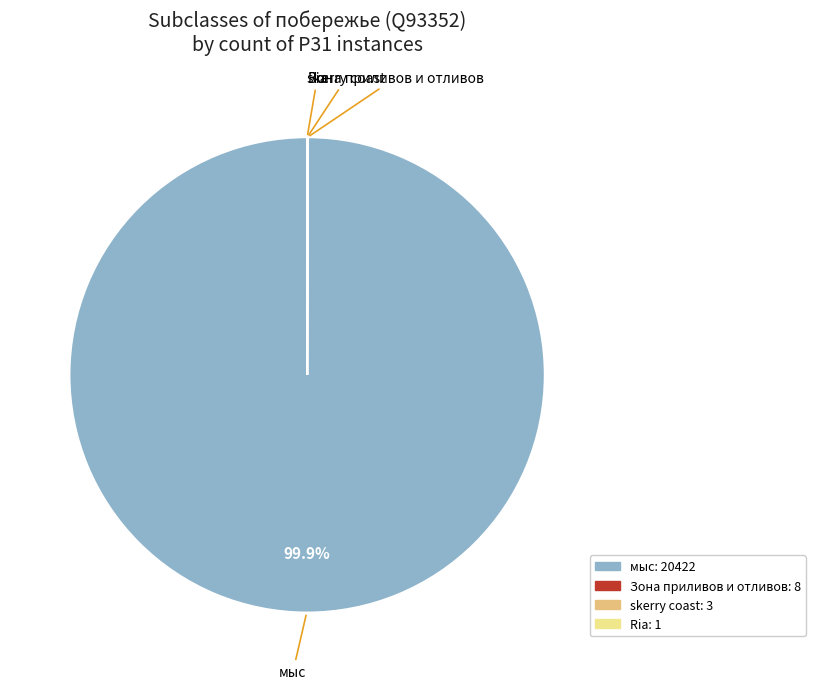

What is the largest slice in the pie chart?

мыс